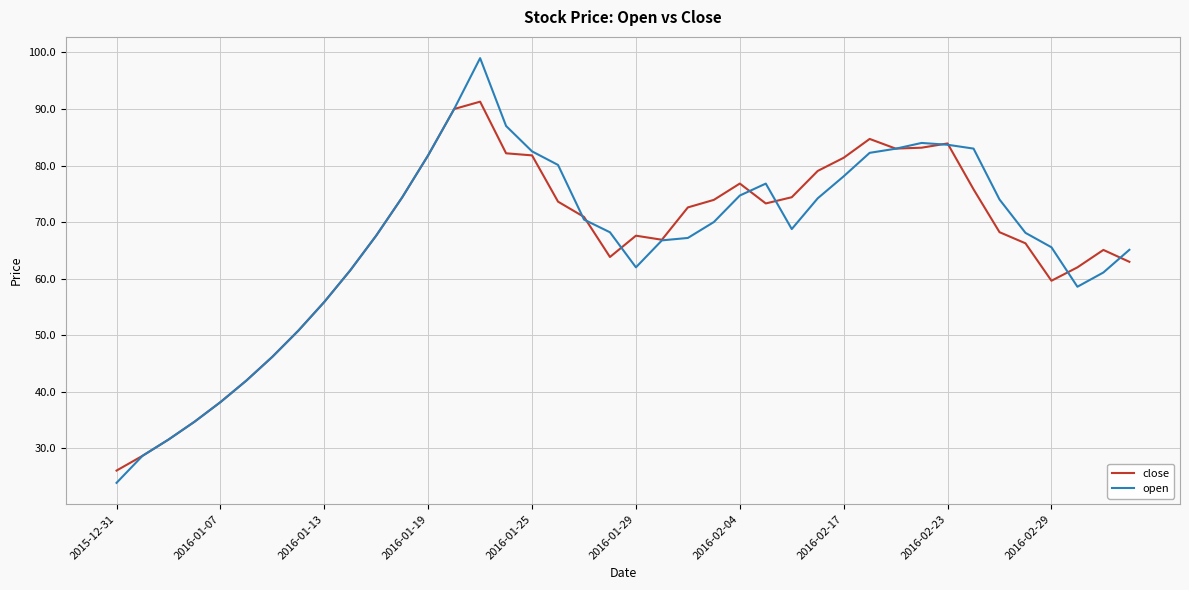

After their last crossing, which series has the higher values: open or close?

open